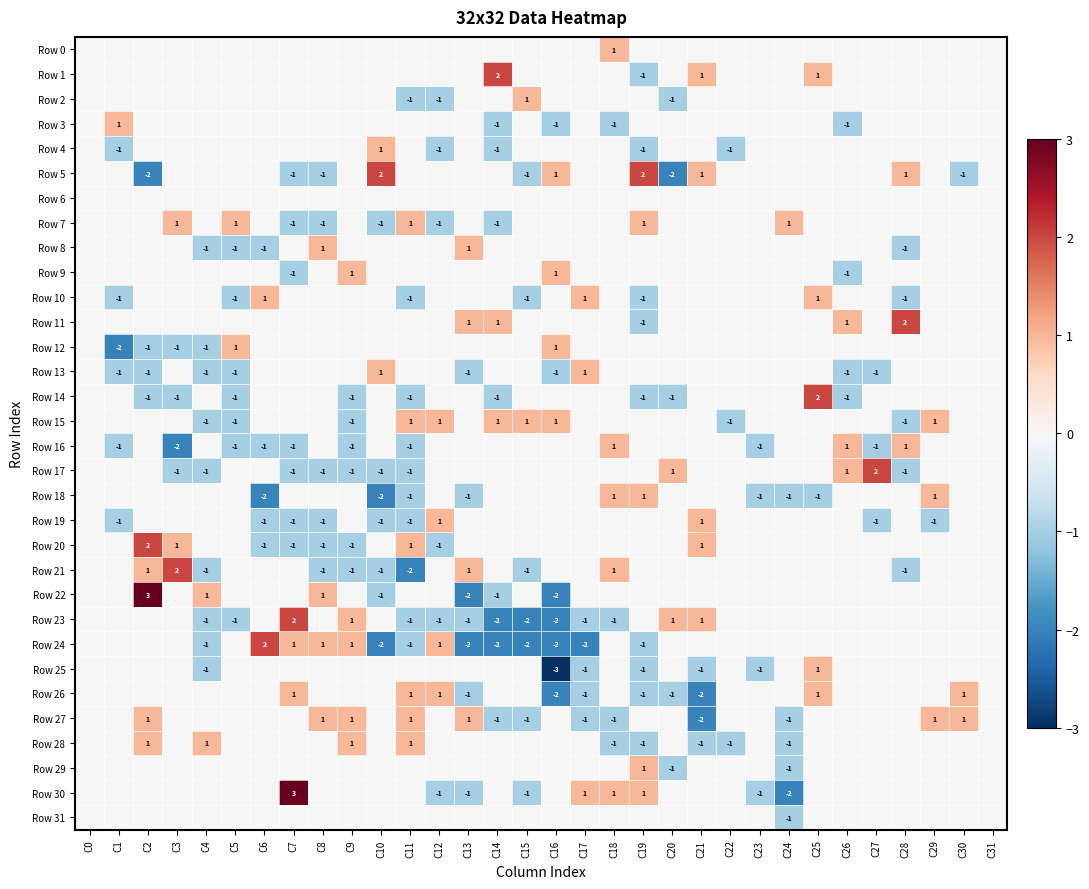

What is the total value across all series at C19?

-3